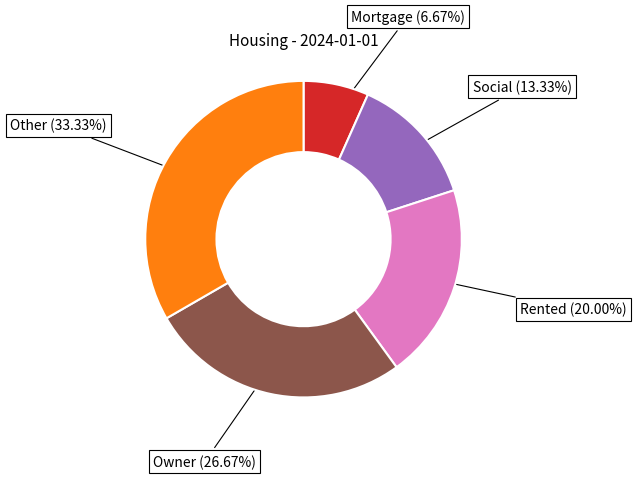

Does any single category account for the majority?

No